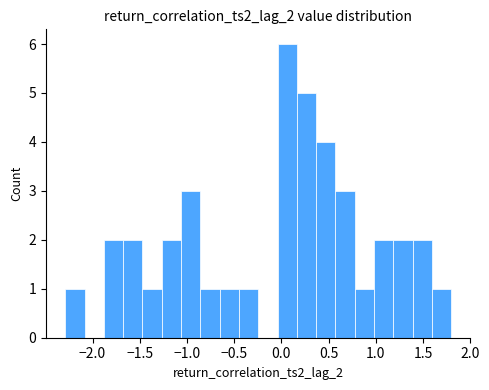

Over which range of the x-axis is the bar tallest?

-0.05 to 0.15